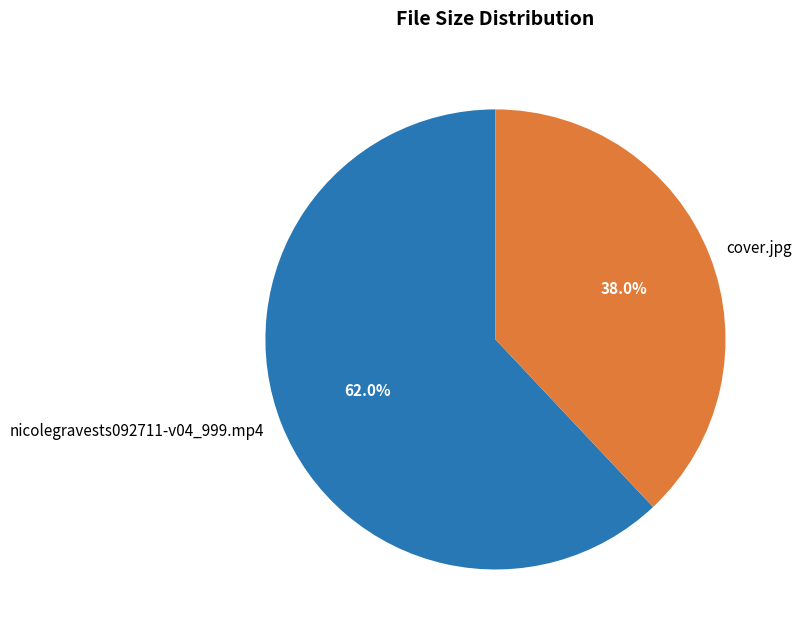

To the nearest percent, what is the difference between the cover.jpg and nicolegravests092711-v04_999.mp4 slice percentages?

24%